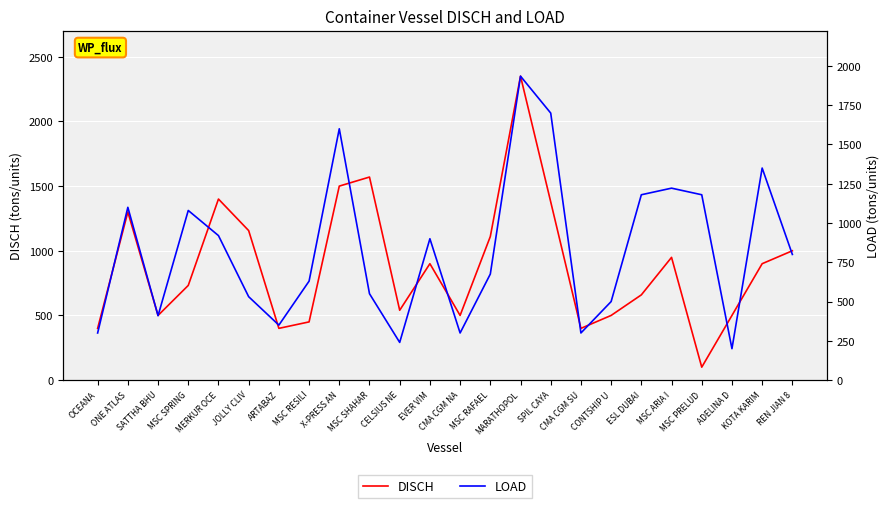

What is the value of the LOAD point at the 13th from the left?

300